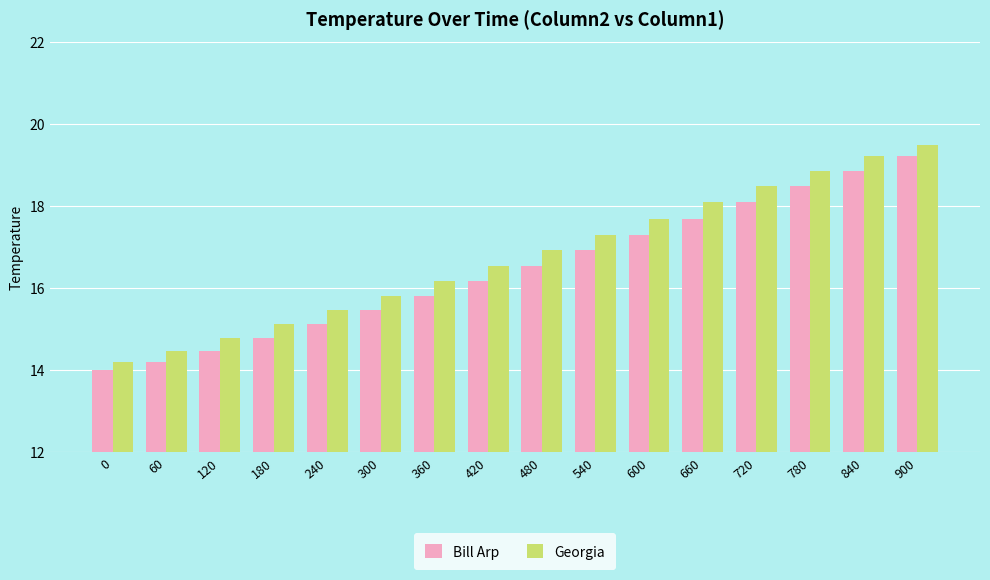

How many bars are there in each group?

2